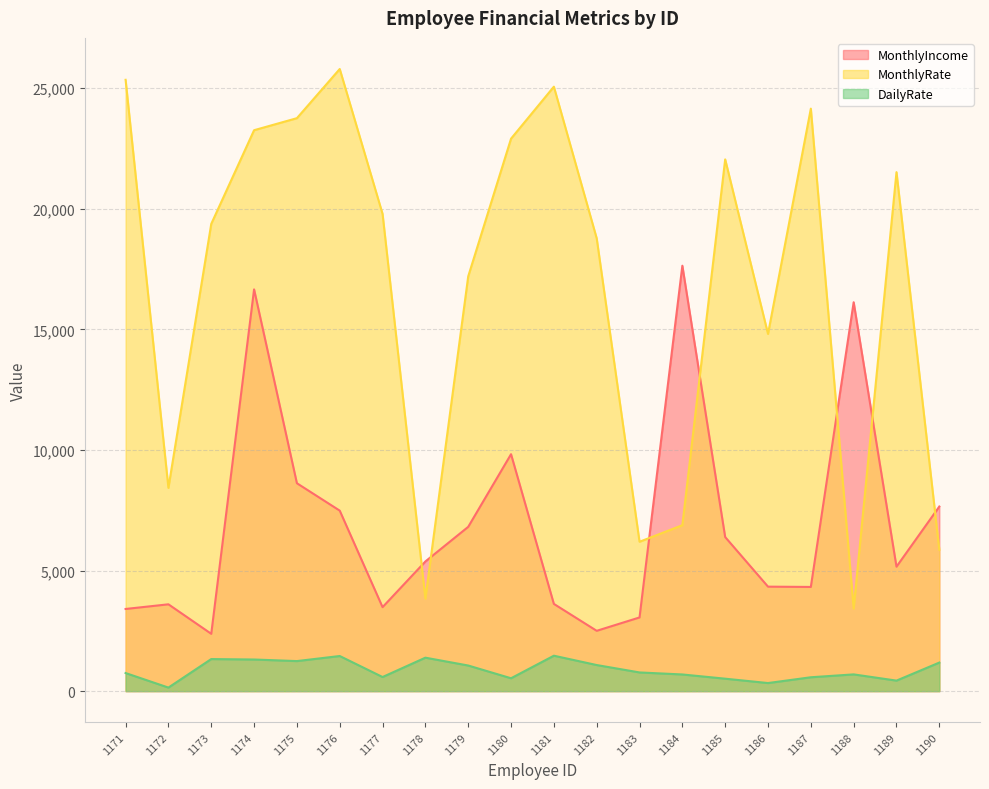

What is the total value across all series at 1178?

10599